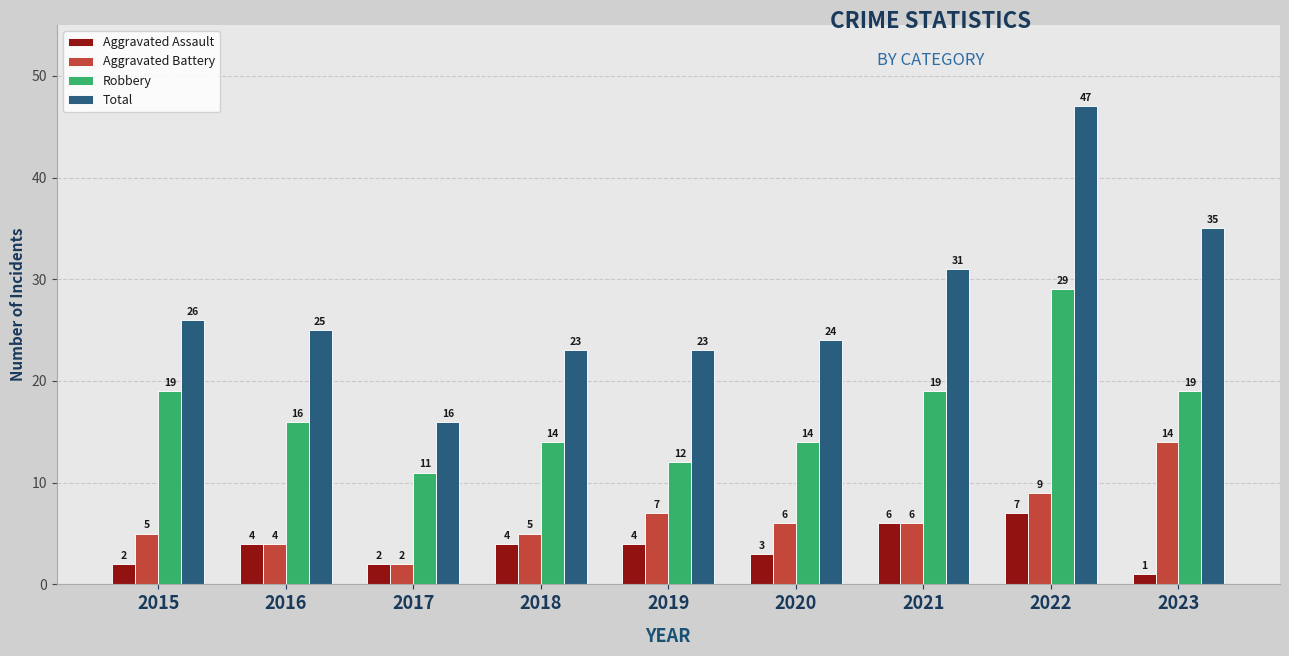

Is it true that Aggravated Battery equals 9 at 2023?

False